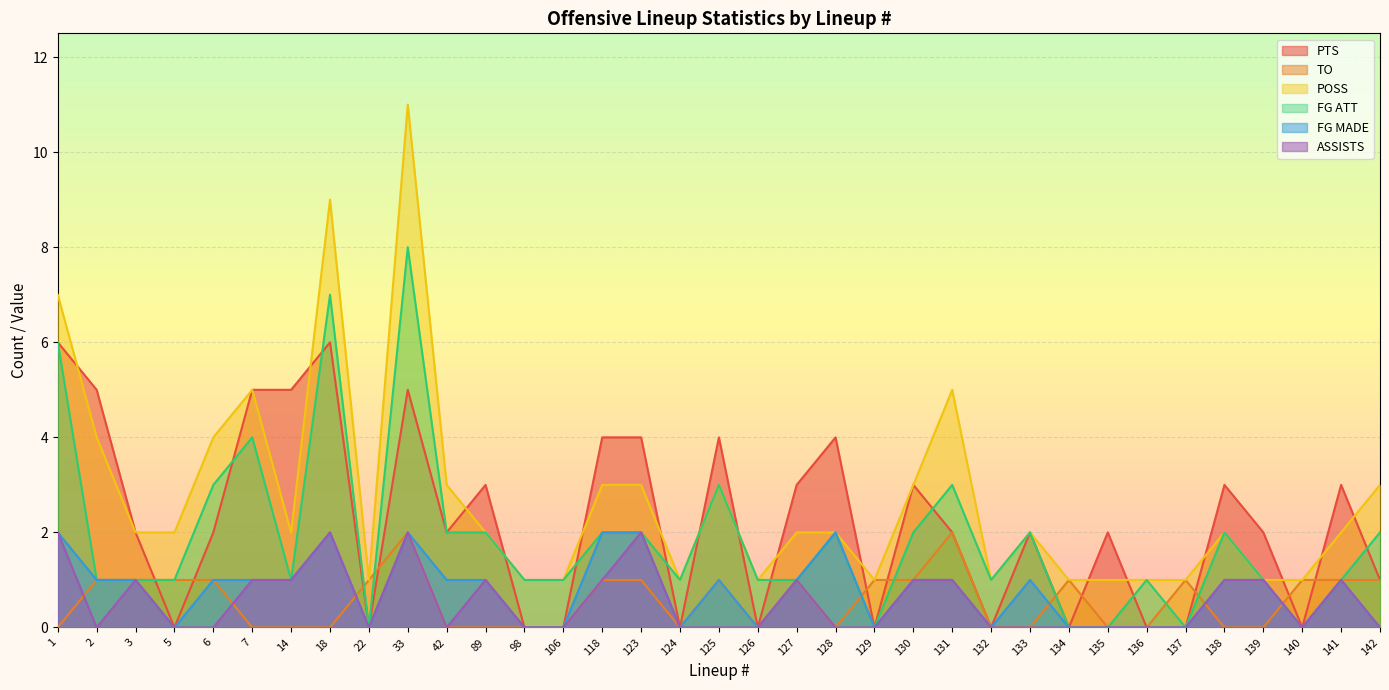

What is the value of the POSS point at the 3rd from the left?

2